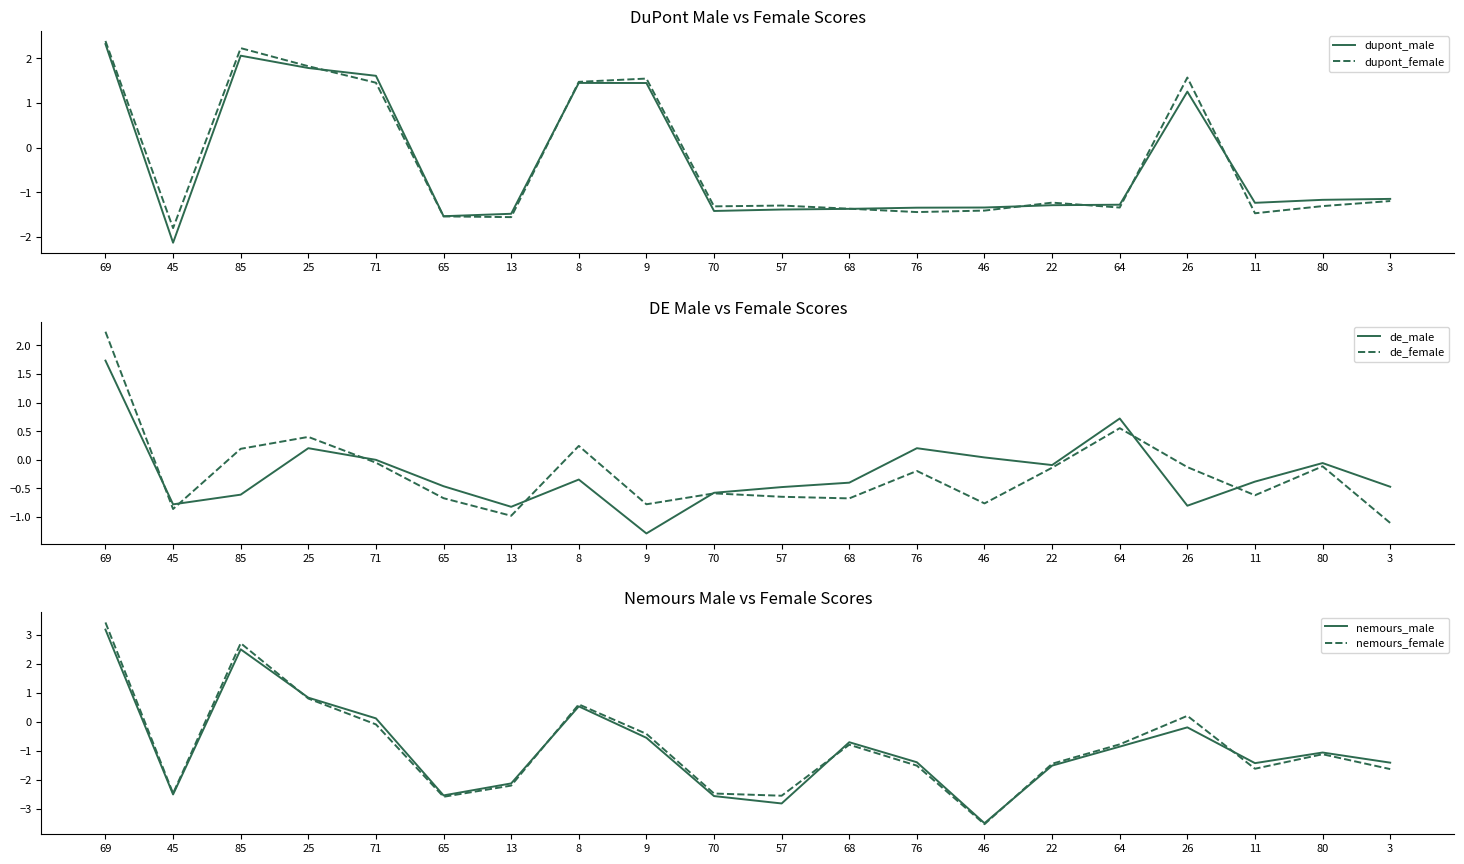

Which category has the highest value in the nemours_male series?

69